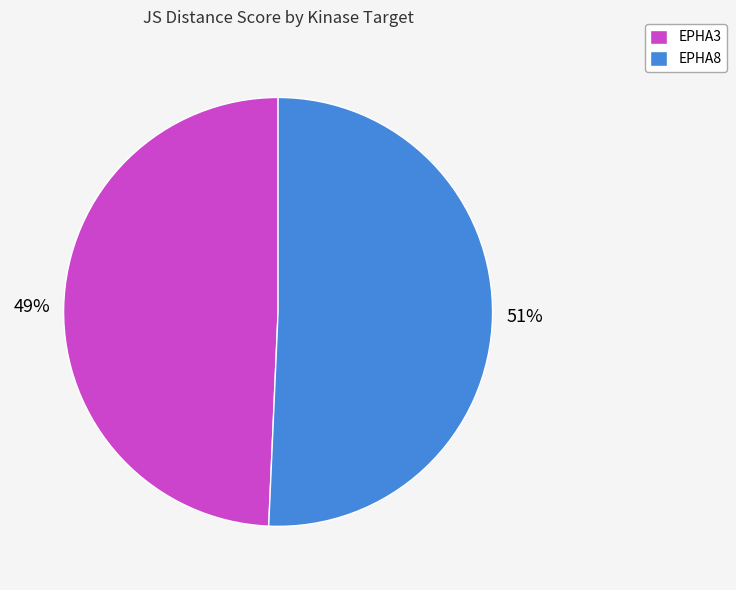

Rank the categories by value from lowest to highest.

EPHA3, EPHA8